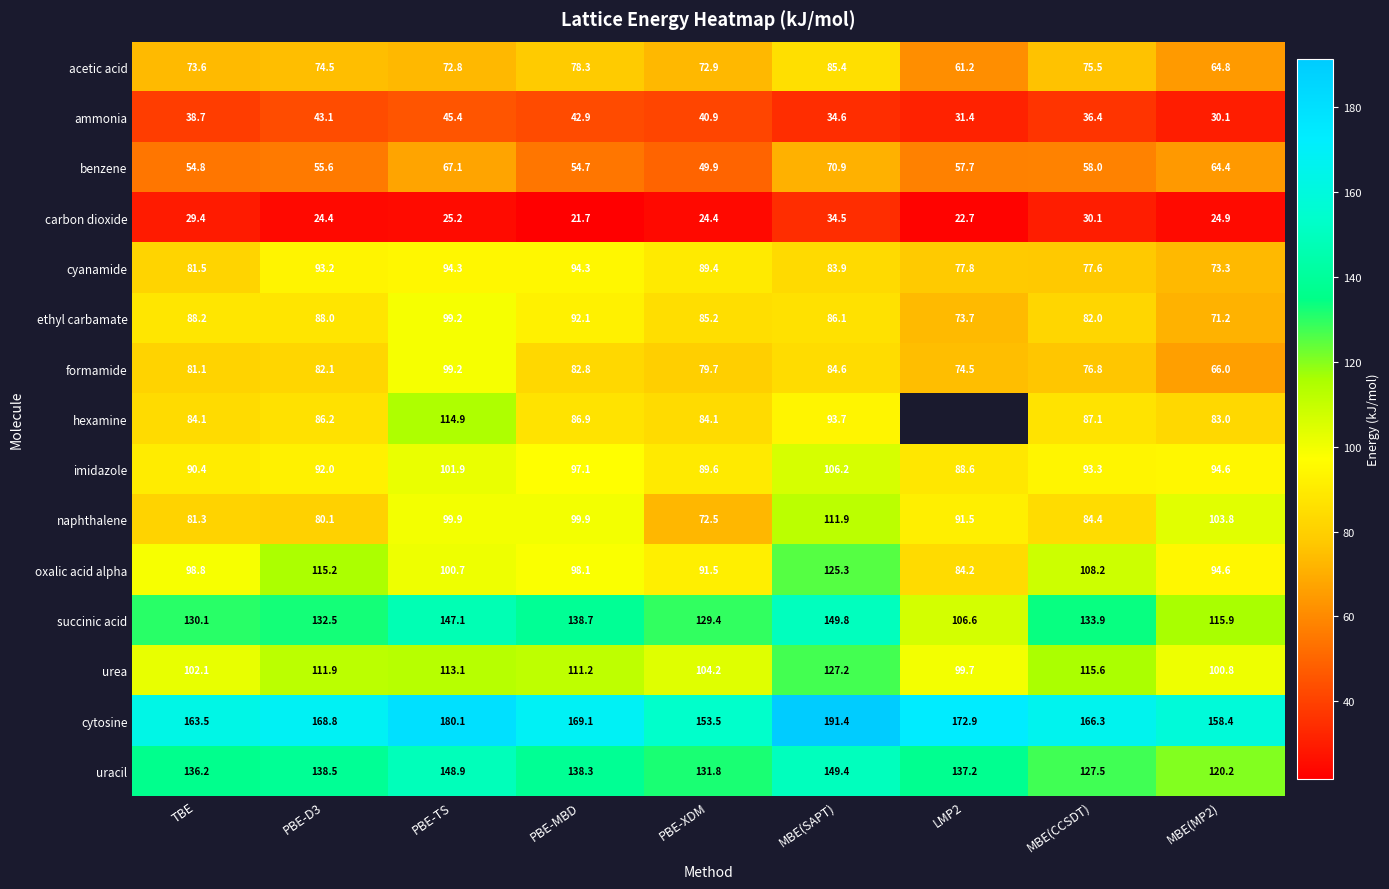

Between PBE-D3 and MBE(MP2), which series saw the biggest shift?

naphthalene